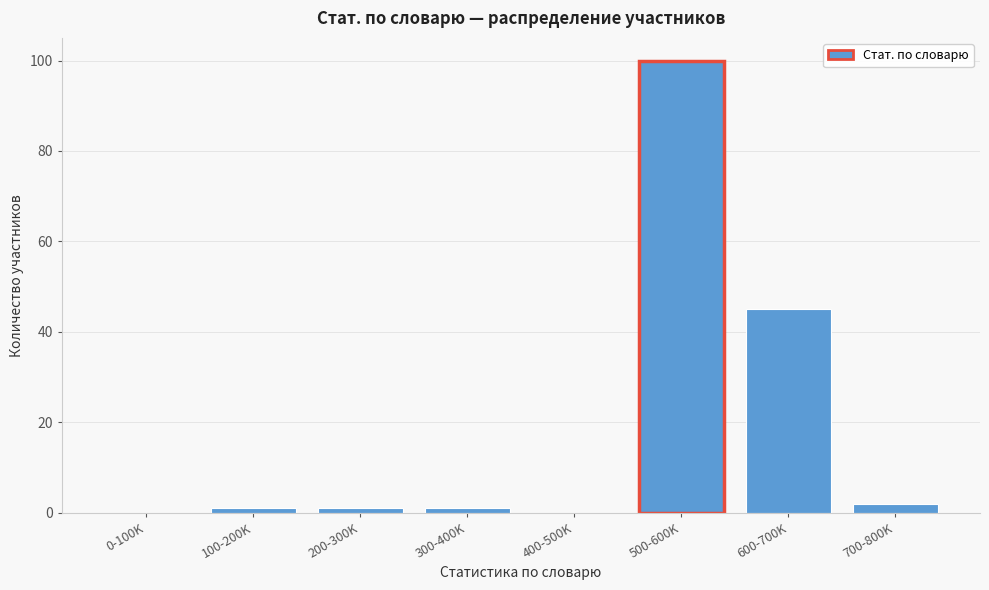

Reading right to left, transcribe all the data shown in this chart.

700-800K=2	600-700K=45	500-600K=100	400-500K=0	300-400K=1	200-300K=1	100-200K=1	0-100K=0